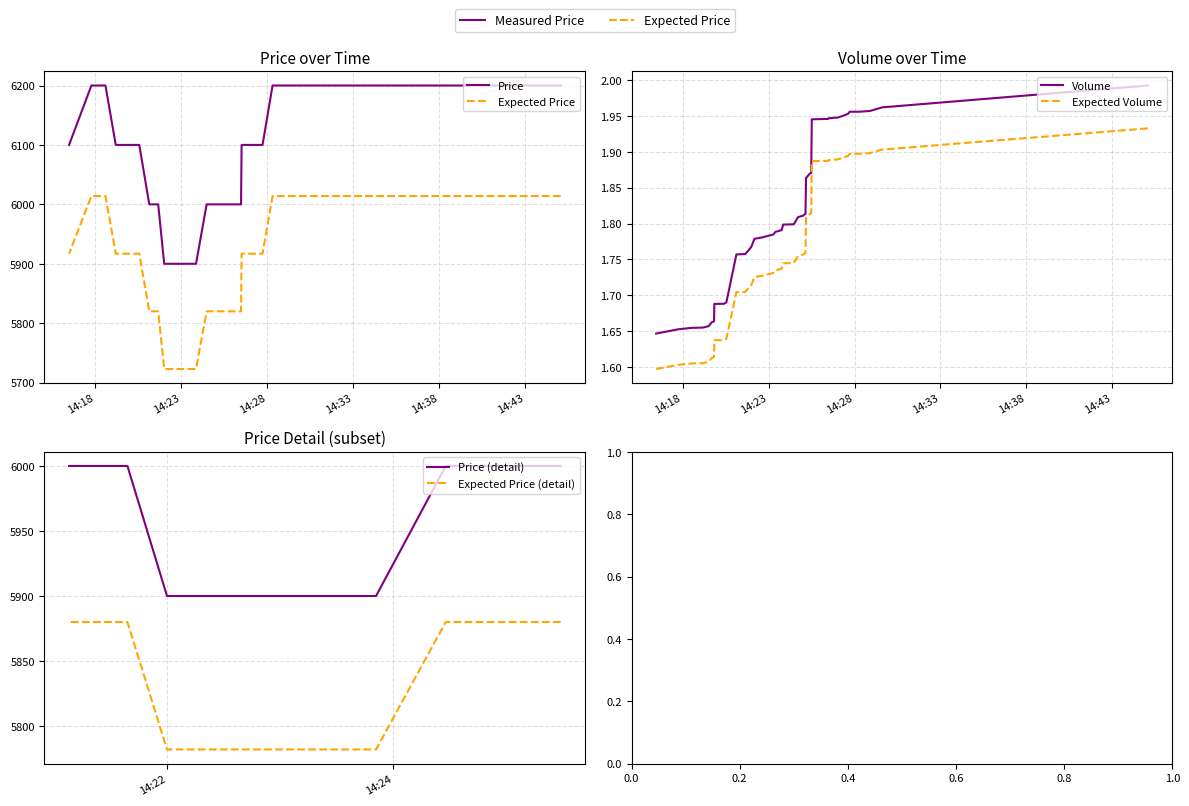

At which category is the sum across all series the highest?

2021-10-20 14:45:03